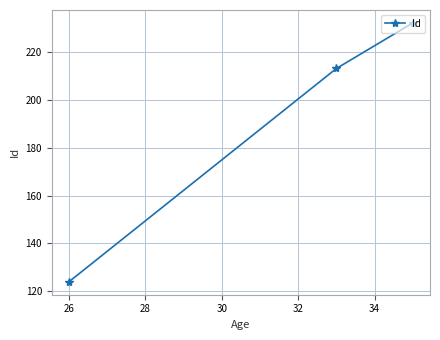

What is the difference between the maximum and minimum values?

108